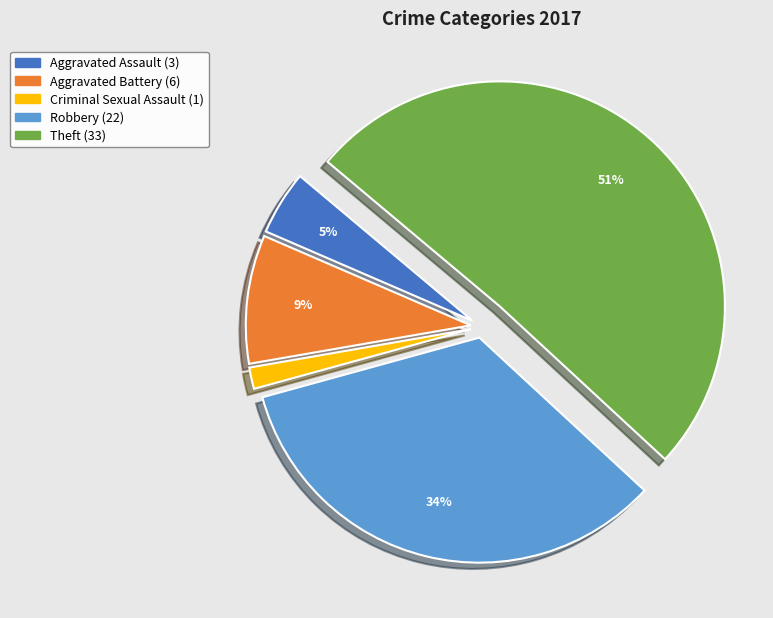

To the nearest percent, what is the difference between the largest and smallest slice percentages?

49%